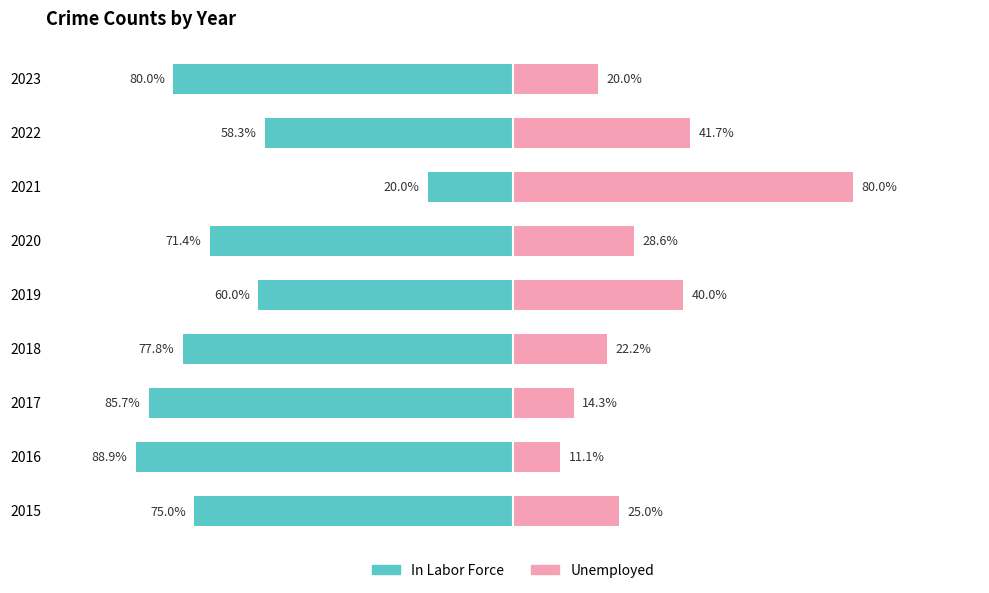

The In Labor Force series shows -23.4 at 2019. True or false?

False